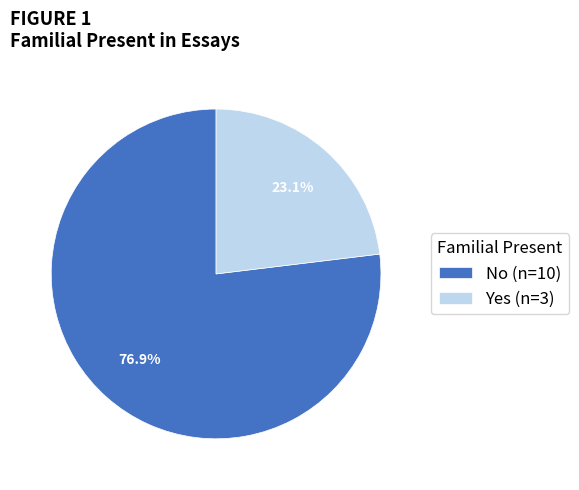

Which category has the smallest portion of the pie?

Yes